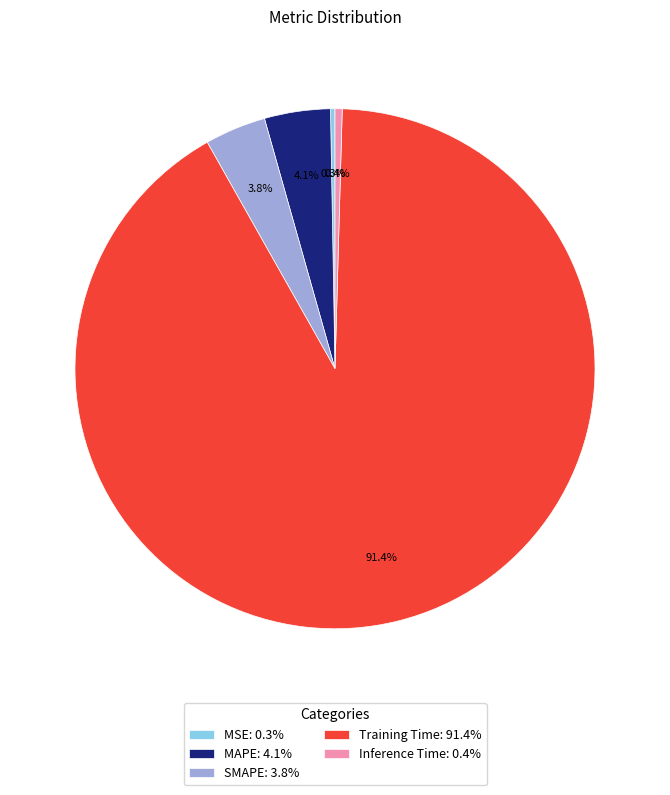

Combined, what portion of the pie is Inference Time and MSE?

0.7%